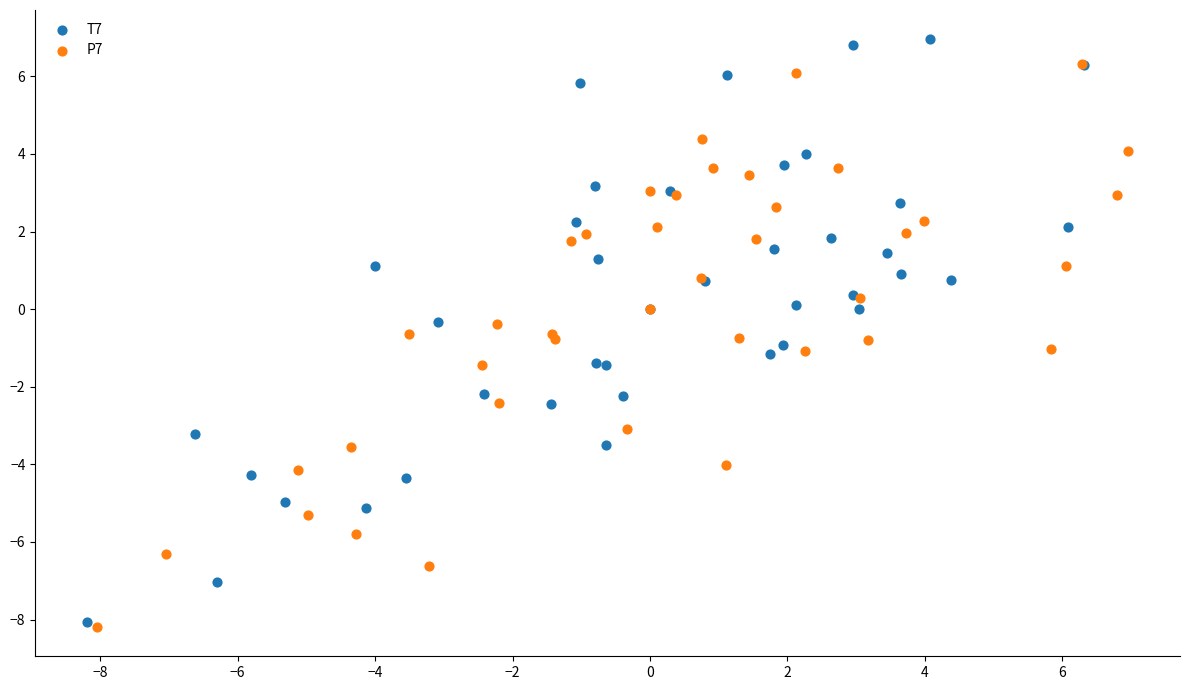

Which series has the largest Y range (max minus min)?

T7